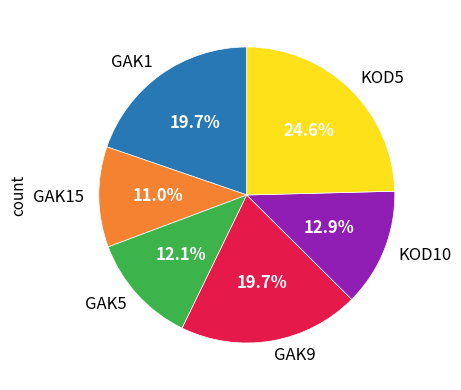

What percentage is the KOD10 slice, to the nearest percent?

13%